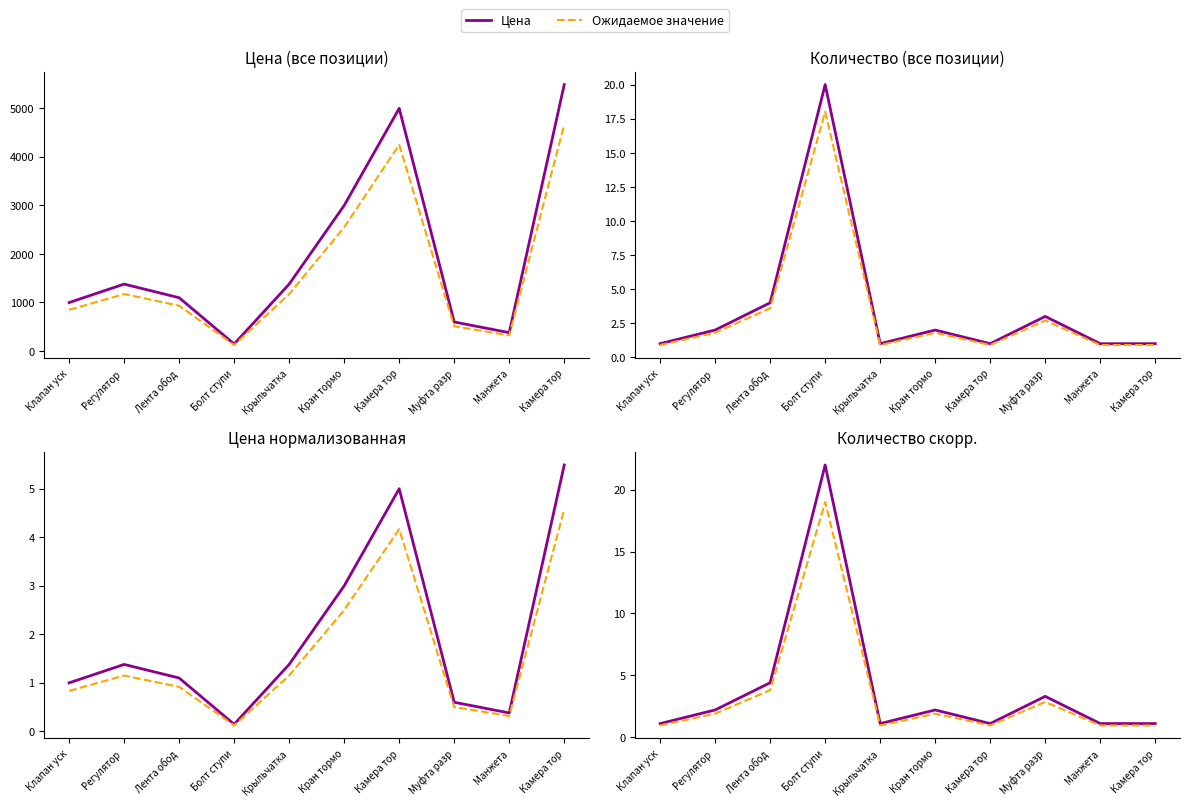

How many values in the Количество (из заказа) series are below 2?

5